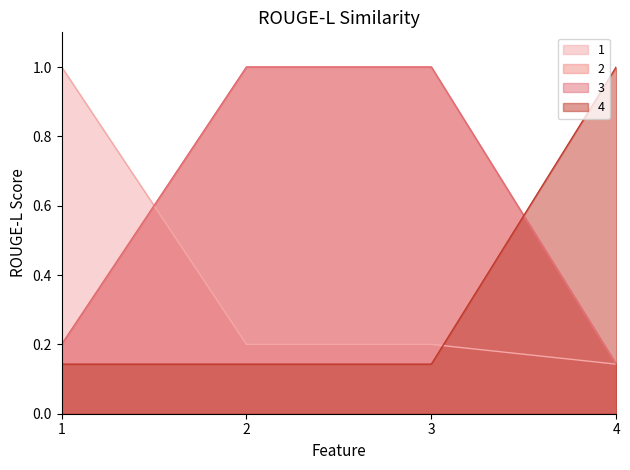

What is the maximum value shown in the chart?

1.0